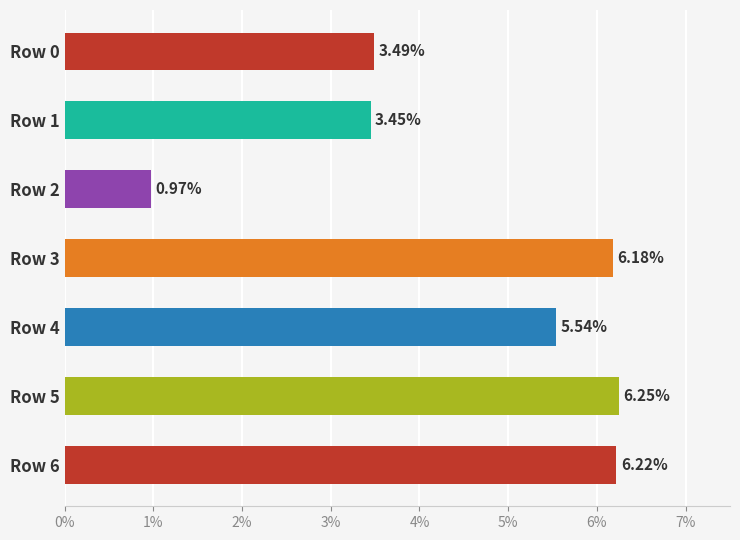

Does the chart contain stacked bars?

No